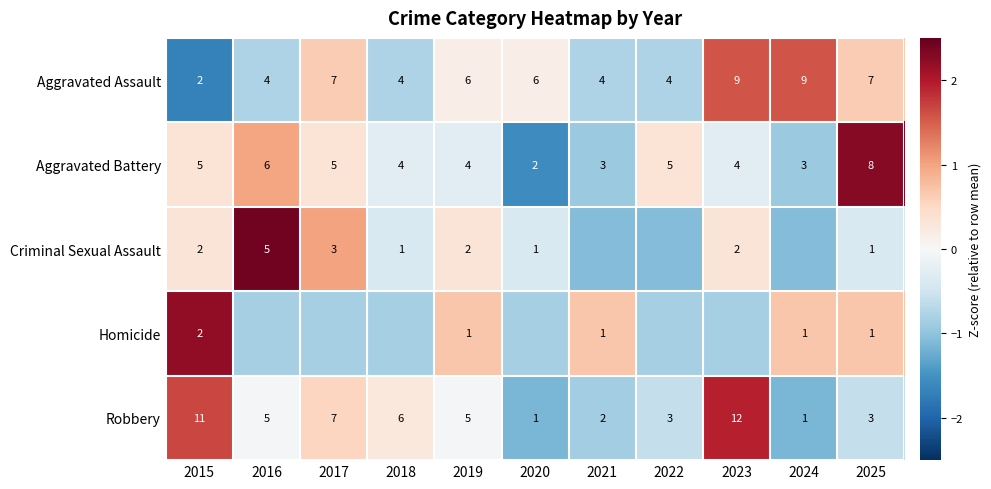

How many data points in Robbery are less than 5?

5